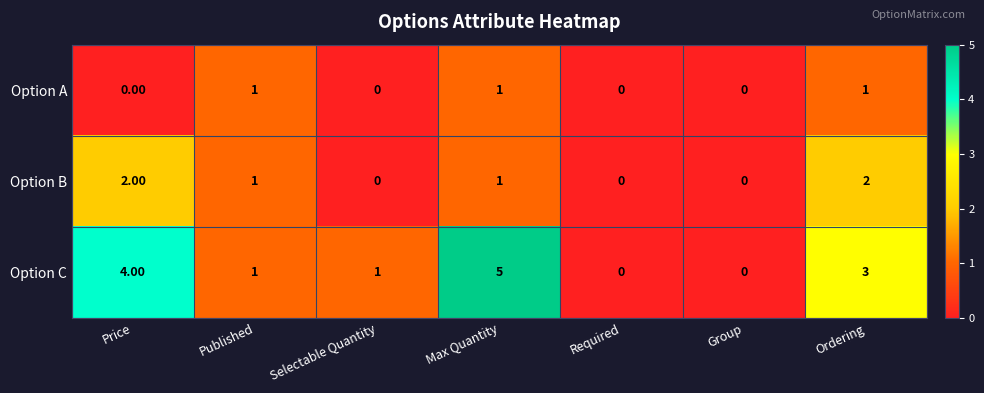

What is the total value across all series at Ordering?

6